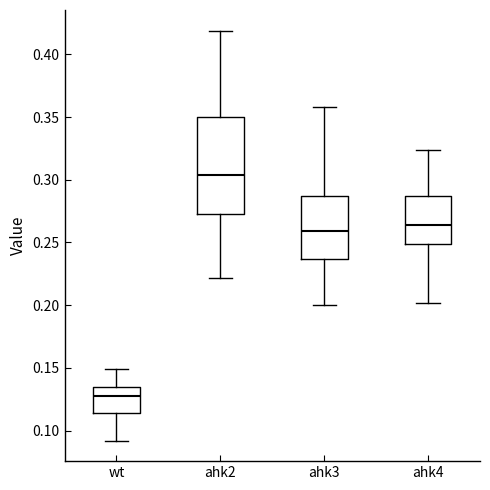

Which box is the tallest, from its lower edge to its upper edge?

ahk2